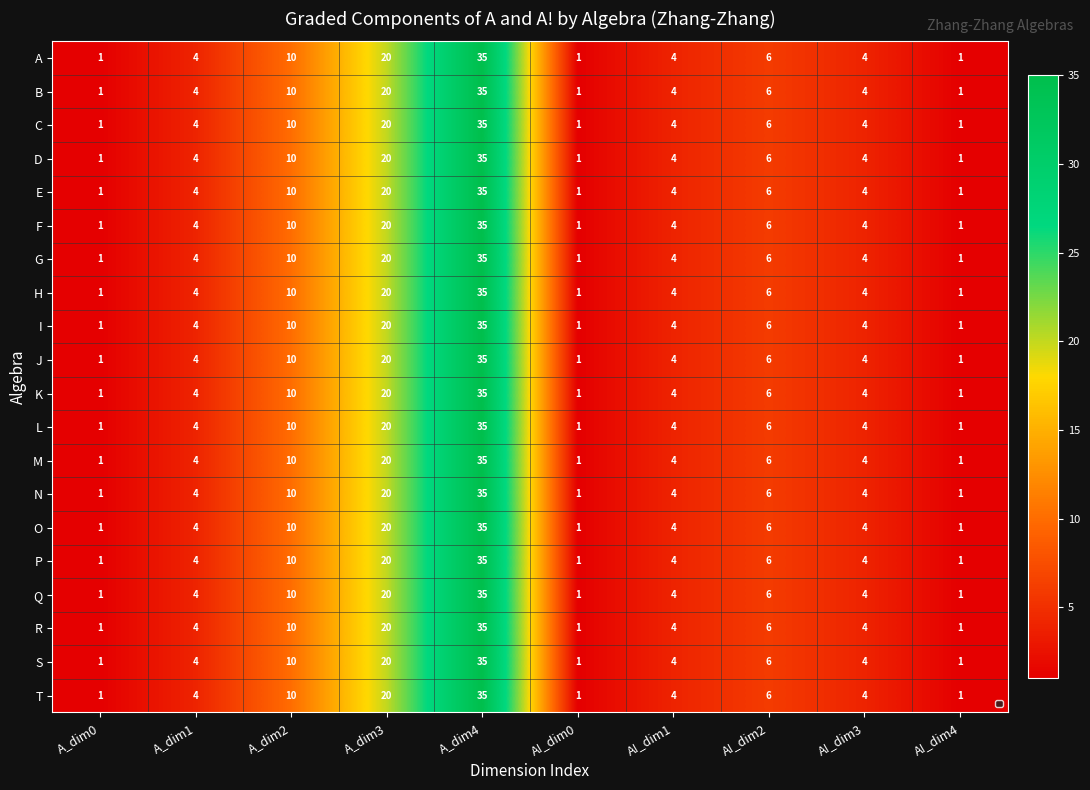

The N series shows 1 at A_dim0. True or false?

True